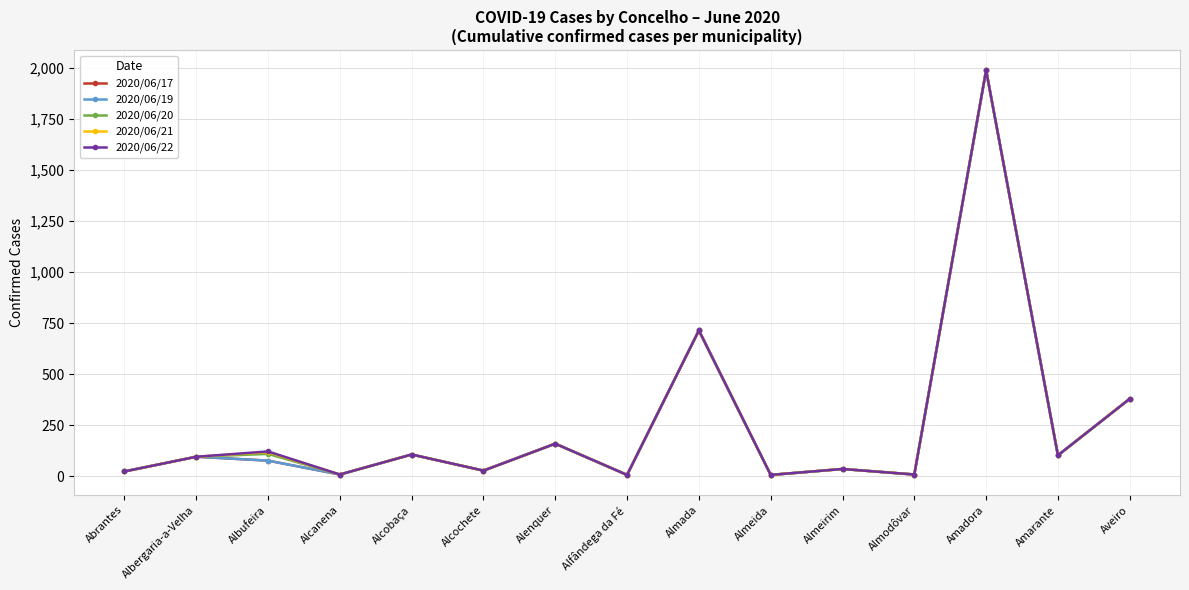

Is it true that 2020/06/20 equals 159 at Alenquer?

True